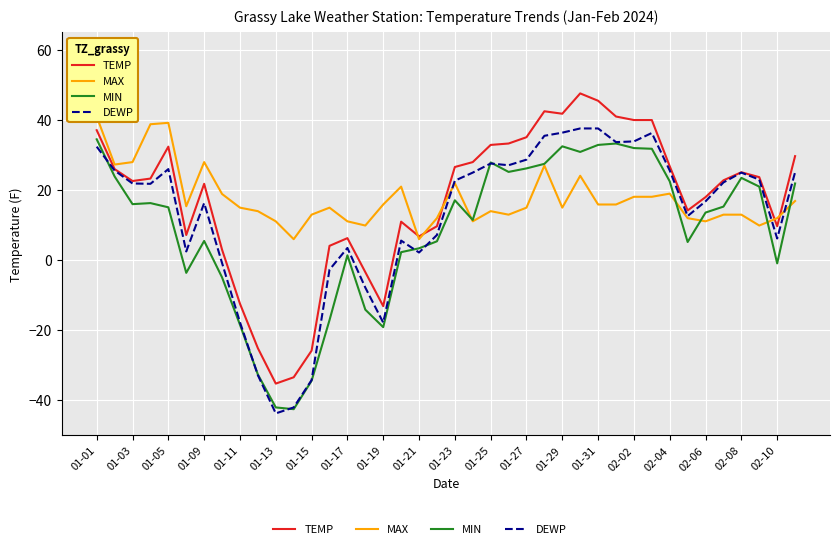

How many categories are shown in the chart?

40